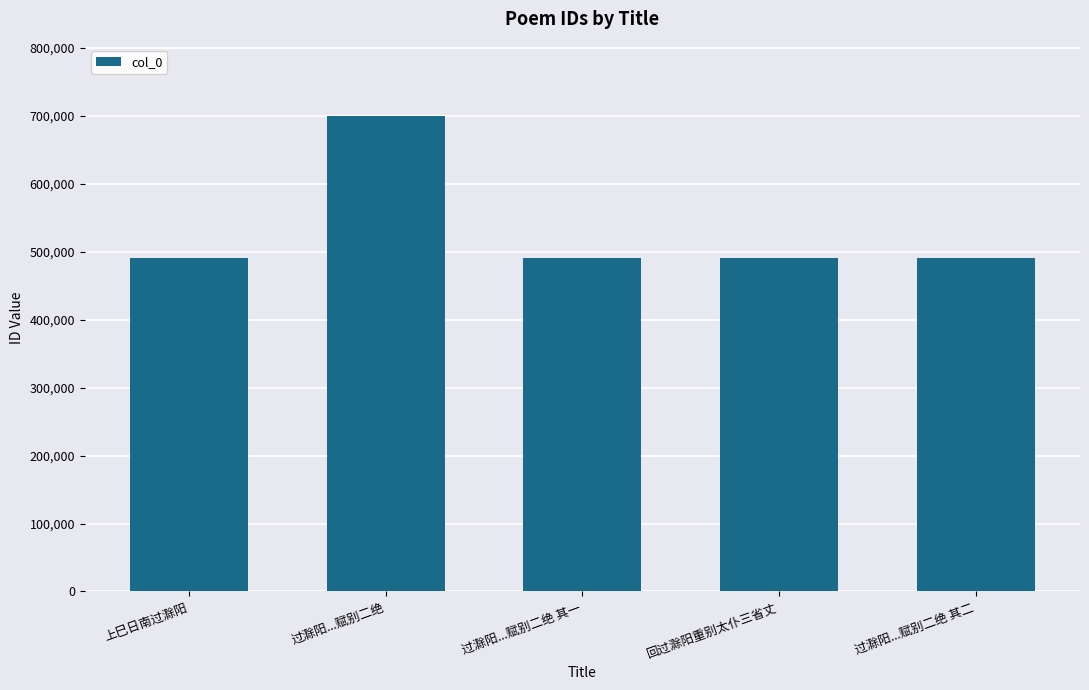

What is the difference between the maximum and minimum values?

209088